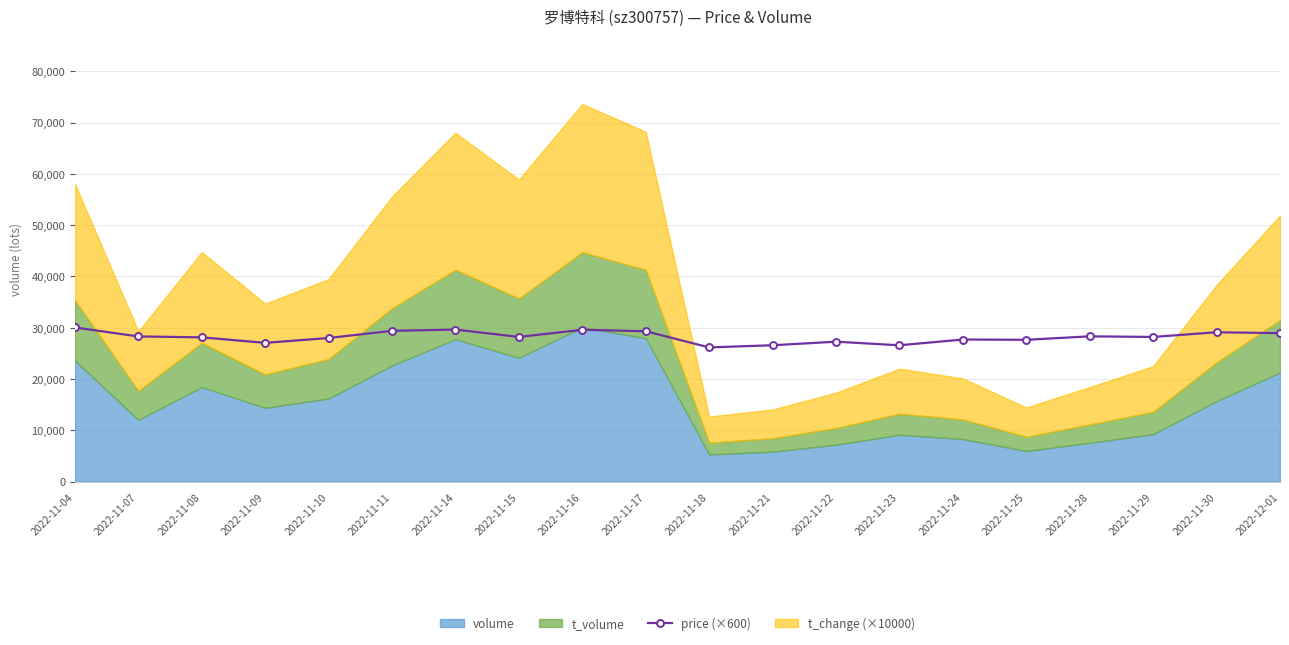

How many categories are shown in the chart?

20